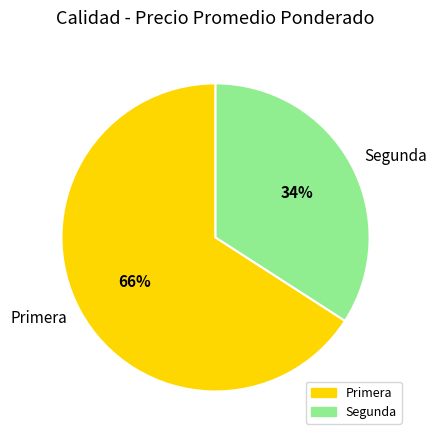

Which category has the biggest portion of the pie?

Primera